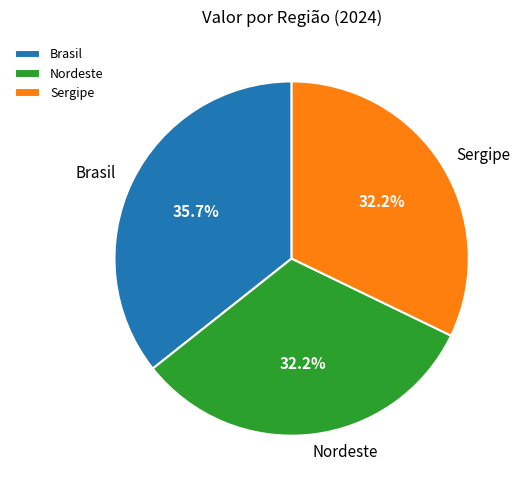

Does Nordeste represent more than half of the total?

No